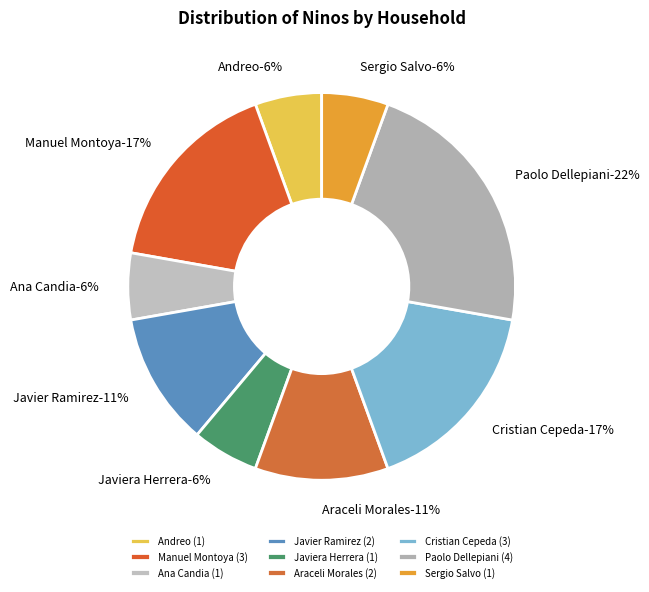

Which has a higher value, Javier Ramirez or Javiera Herrera?

Javier Ramirez